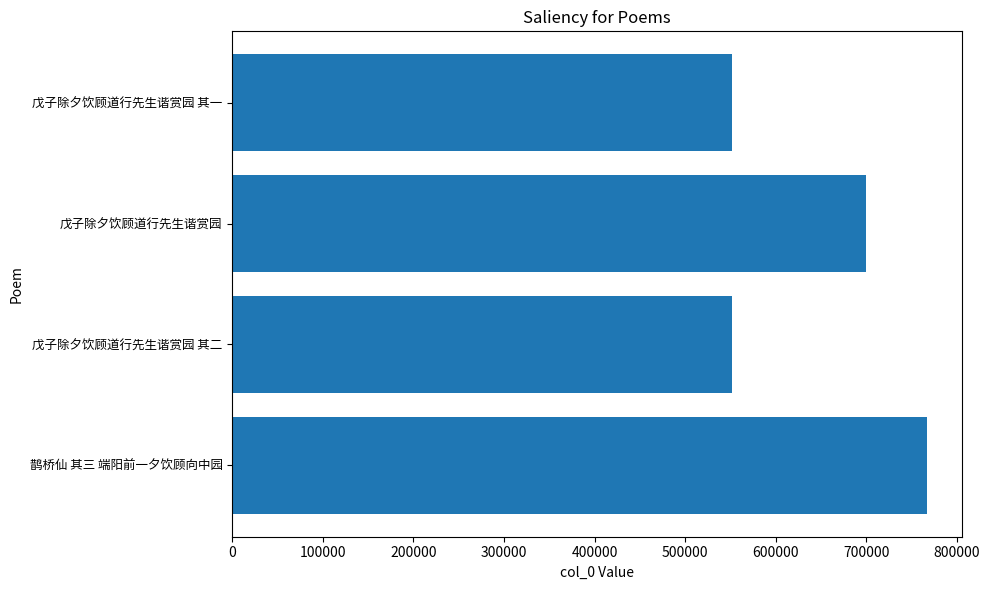

Where is the data nearest to the value 659166?

戊子除夕饮顾道行先生谐赏园